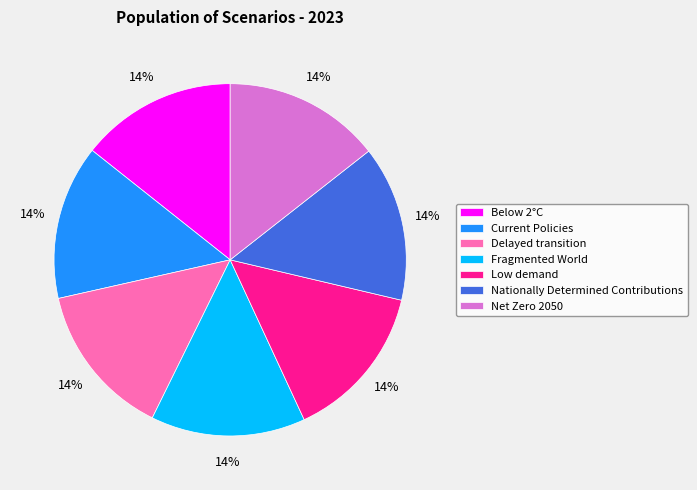

Count the number of slices in the pie.

7